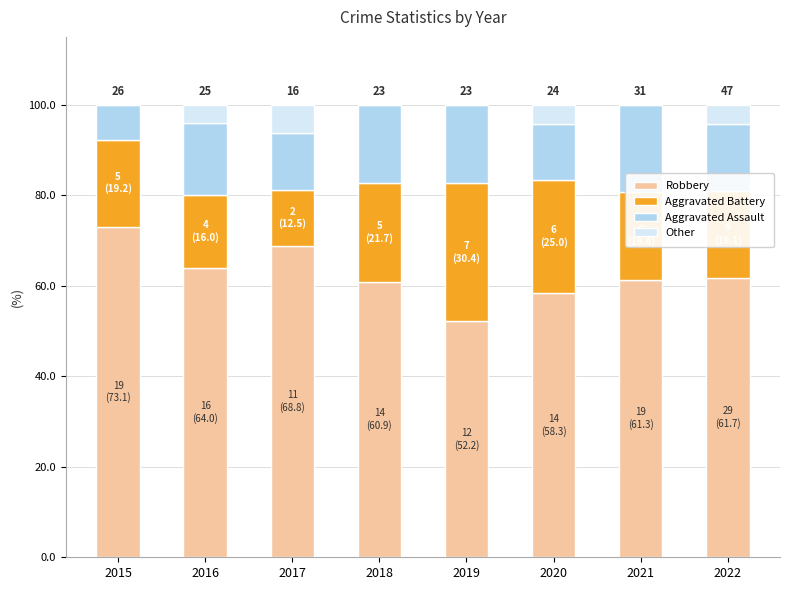

What is the sum of all Robbery values?

500.2